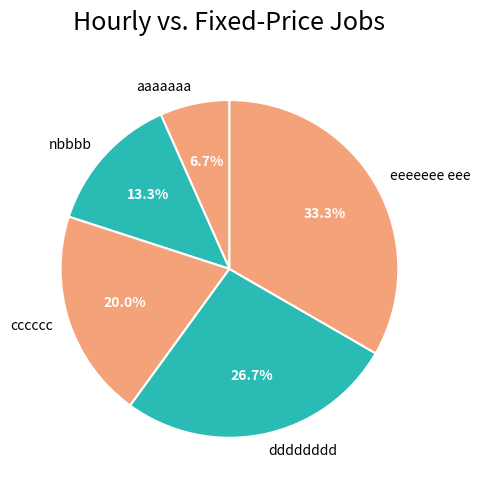

What is the smallest slice in the pie chart?

aaaaaaa